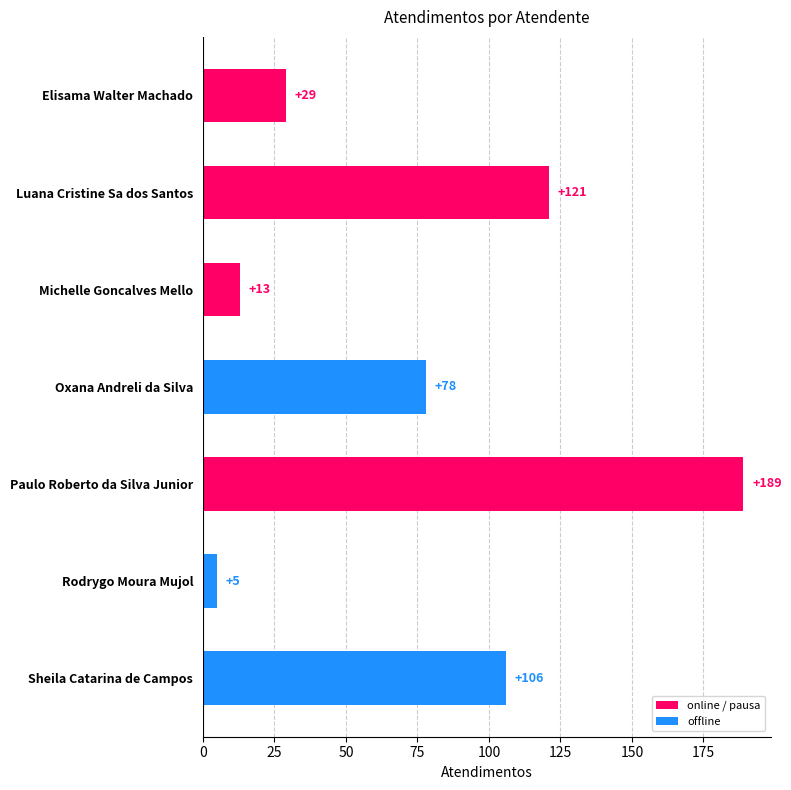

List the labels in order of value, smallest first.

Rodrygo Moura Mujol, Michelle Goncalves Mello, Elisama Walter Machado, Oxana Andreli da Silva, Sheila Catarina de Campos, Luana Cristine Sa dos Santos, Paulo Roberto da Silva Junior